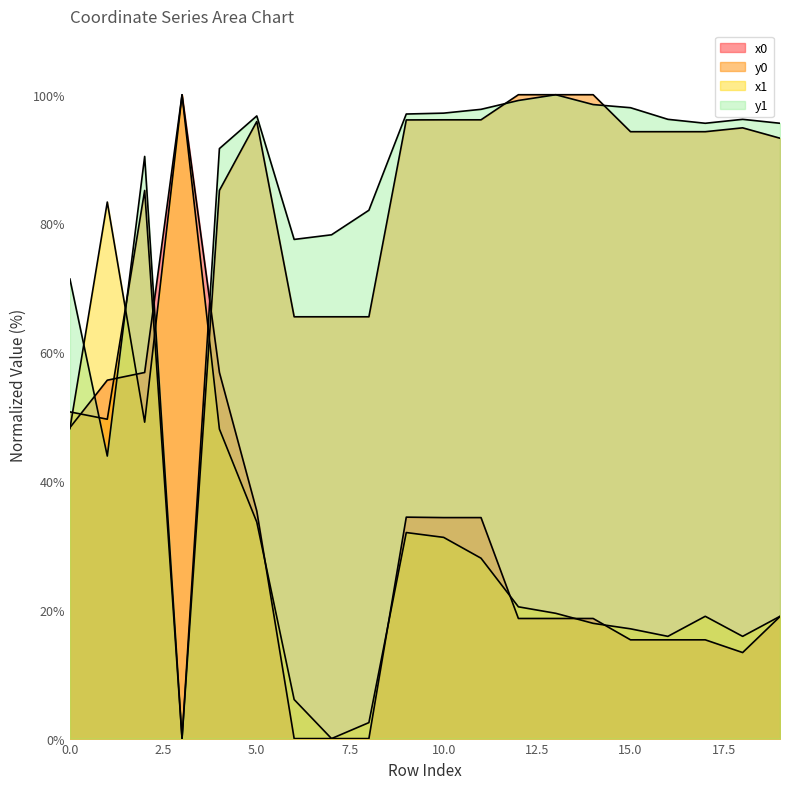

What is the sum of the x1 values at 9 and 7?

32.0